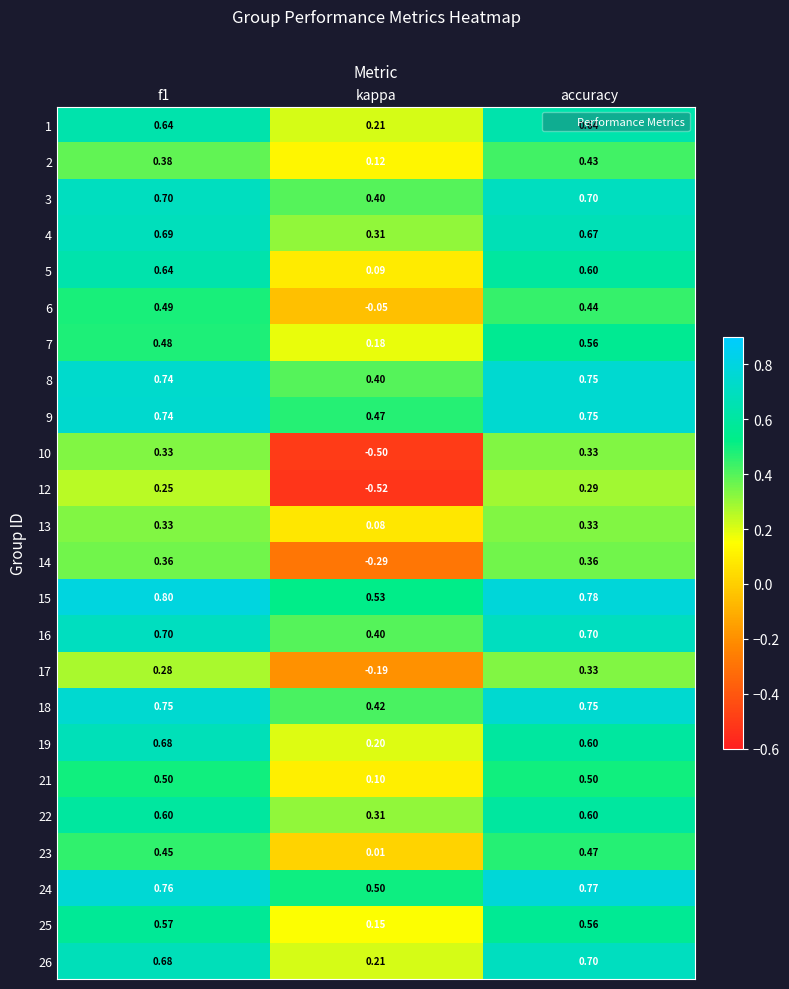

Which series changed the most between f1 and kappa?

10